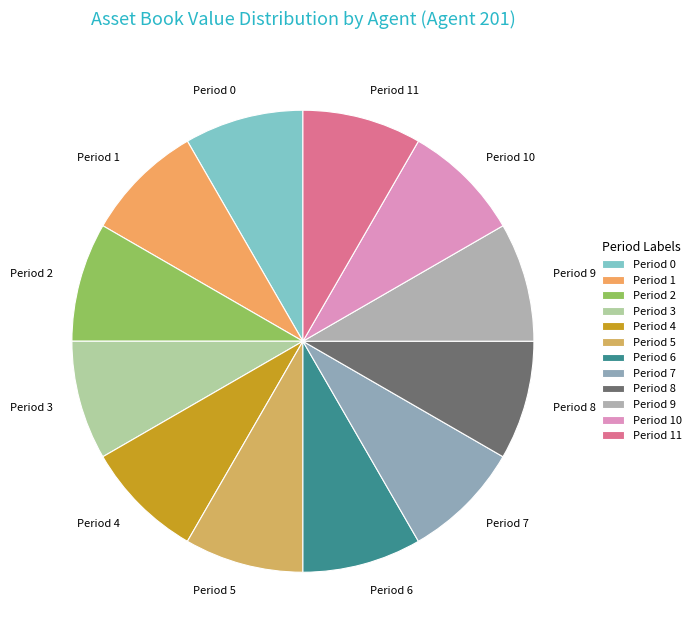

Count the number of slices in the pie.

12